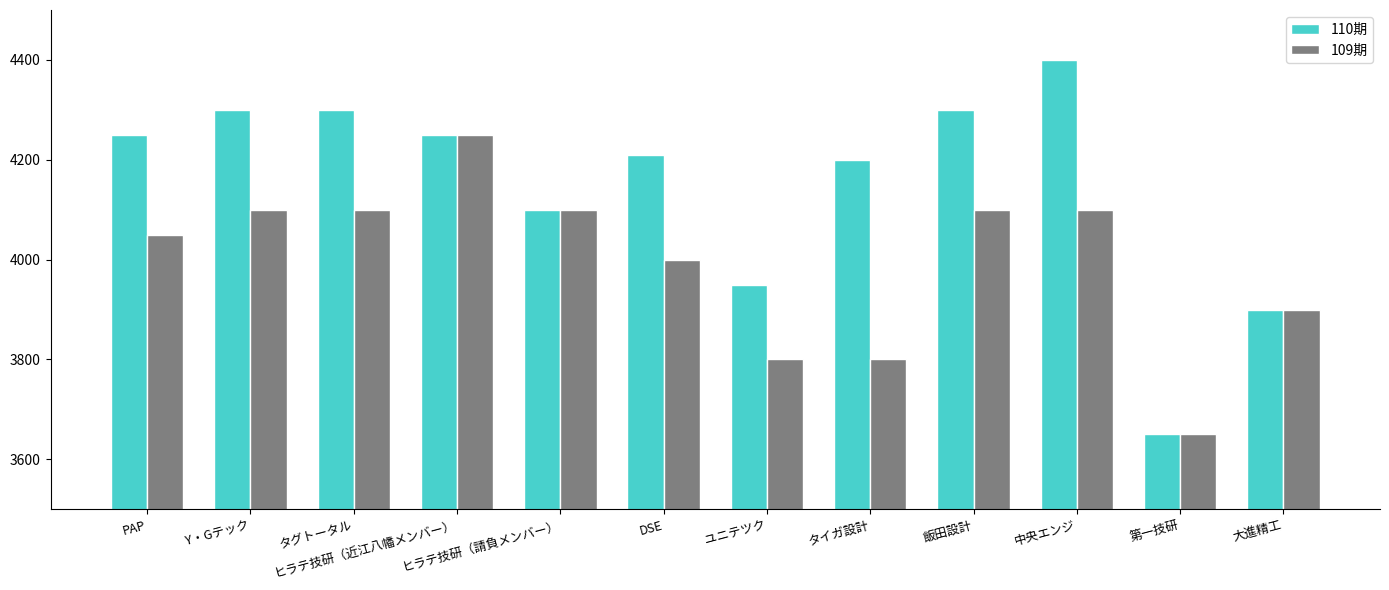

At which label does 110期 reach its peak?

中央エンジ